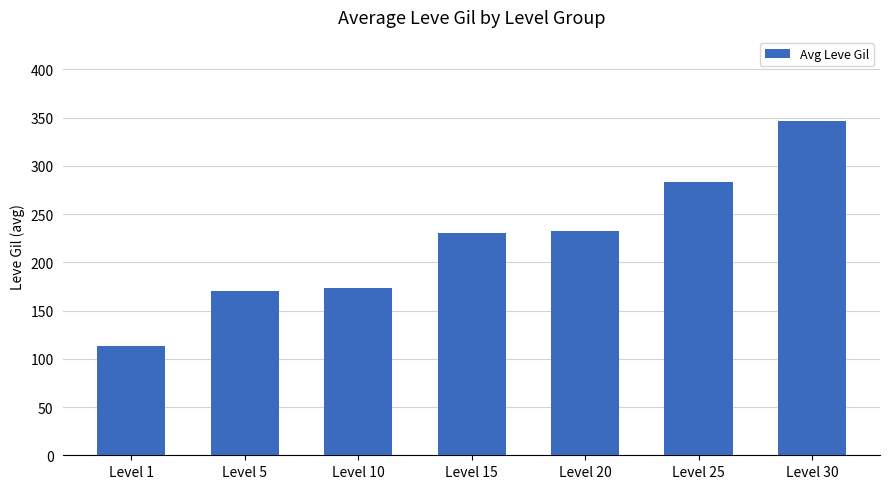

What is the smallest value displayed?

113